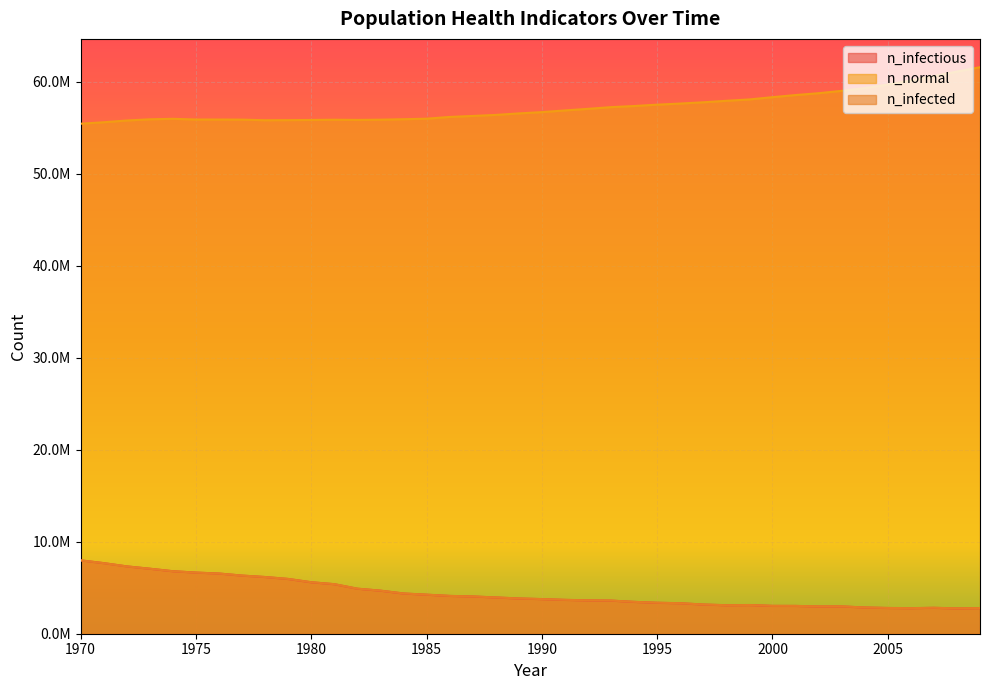

Read the n_infectious value at 1996.

3314808.2